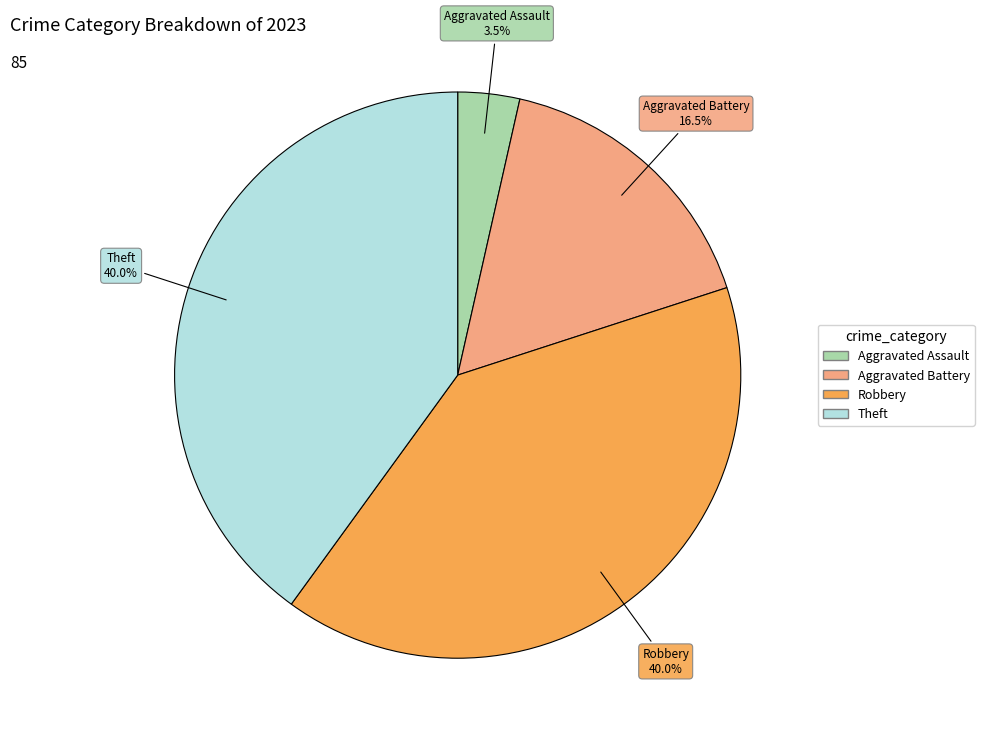

Does any single category account for the majority?

No